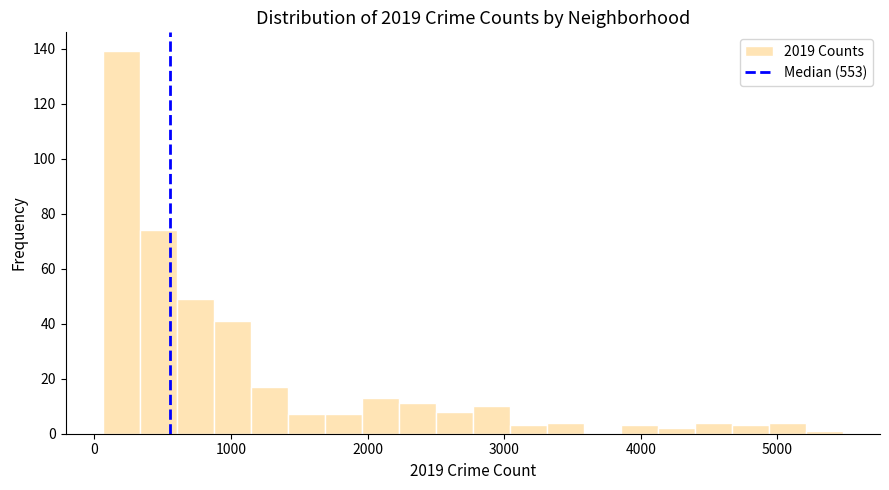

Read against the x-axis, roughly where is the centre of the tallest bar?

200